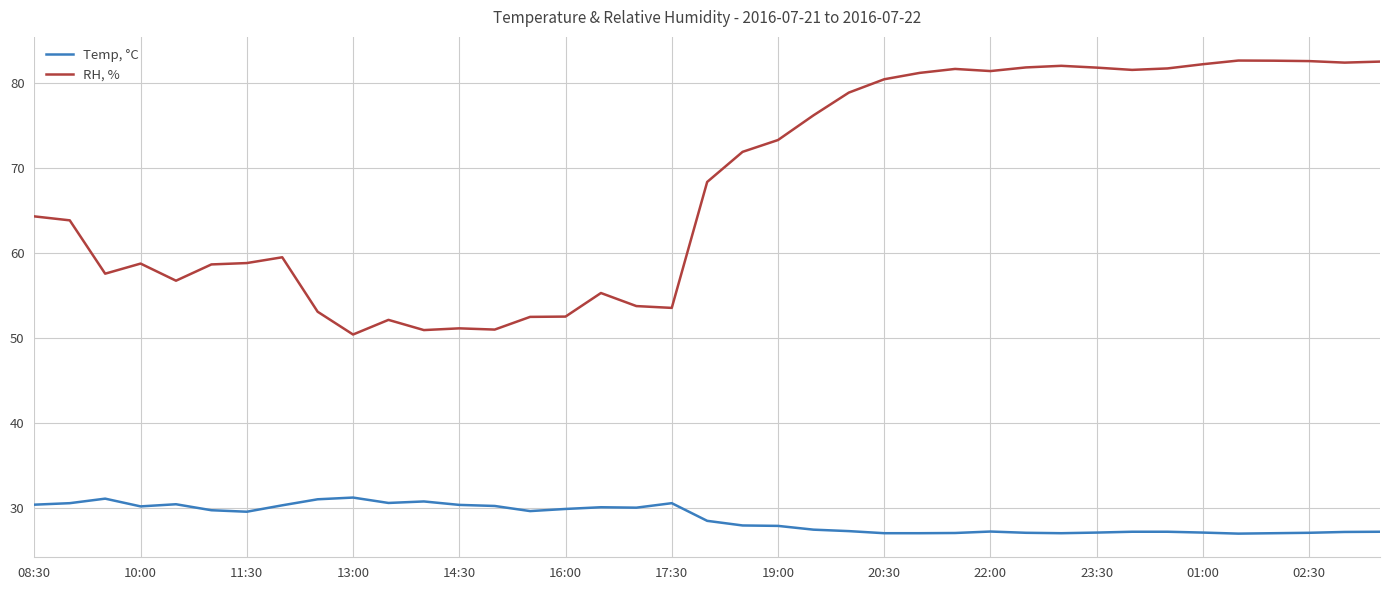

True or false: Temp, °C and RH, % cross at least once.

False